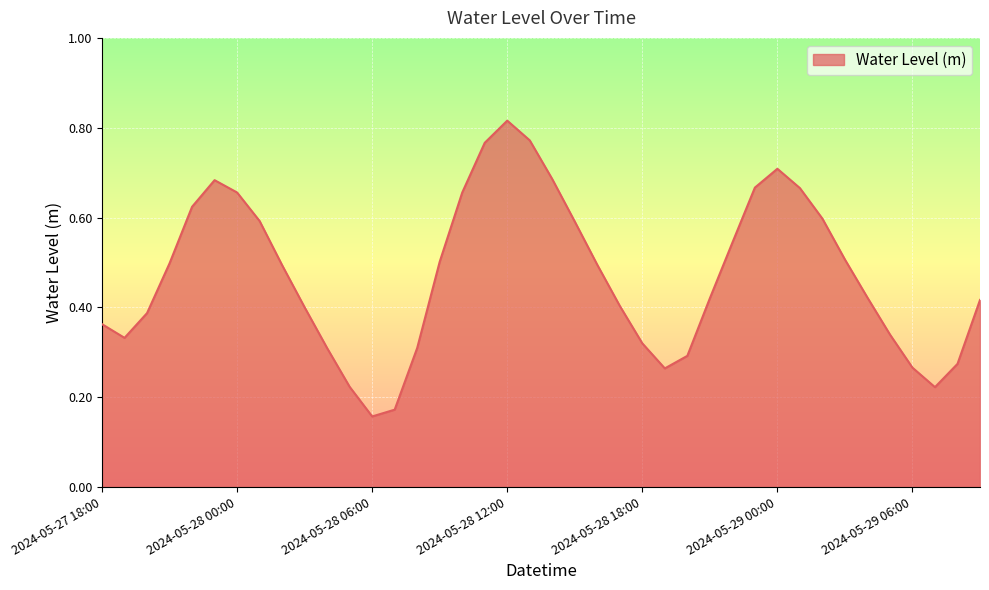

What is the label of the 29th point from the right?

2024-05-28 05:00